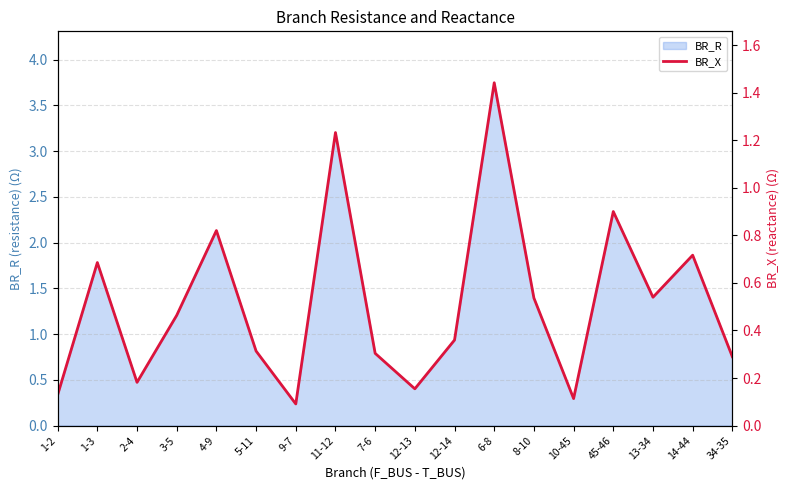

Is it true that the value at 9-7 is 0.1?

False